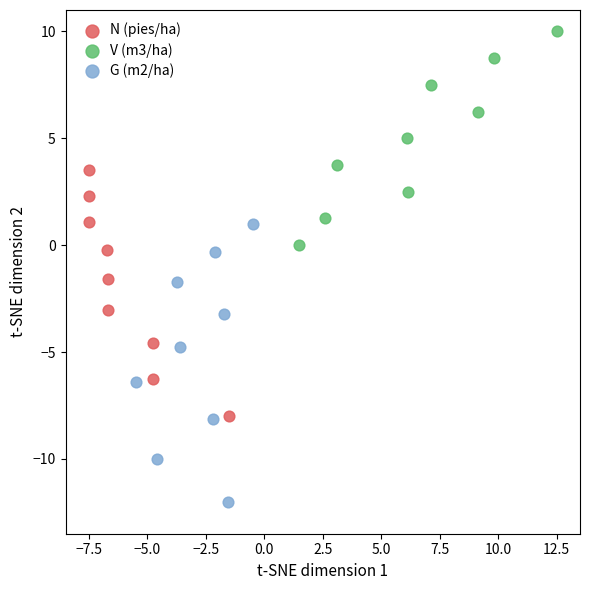

Which series reaches the minimum Y coordinate?

G (m2/ha)